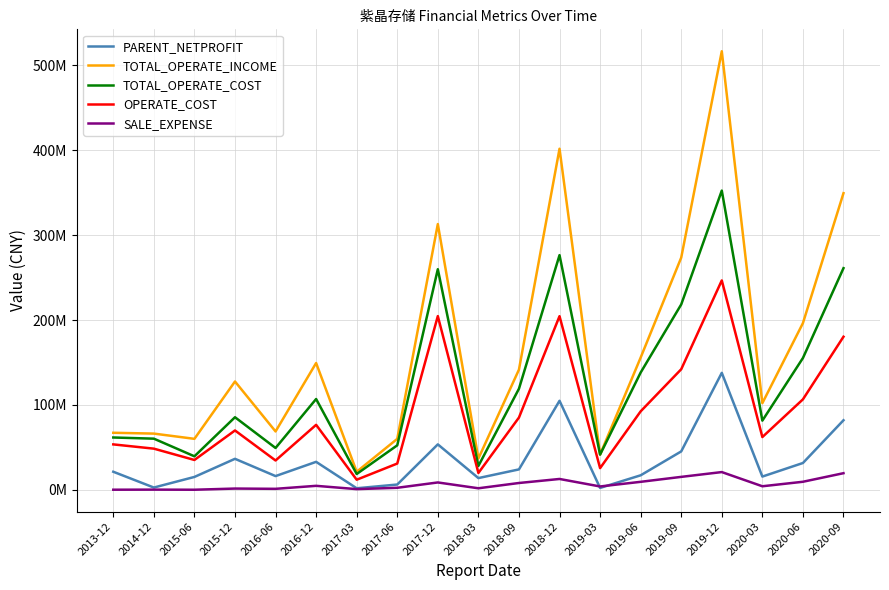

Read the OPERATE_COST value at 2018-03.

19962393.4